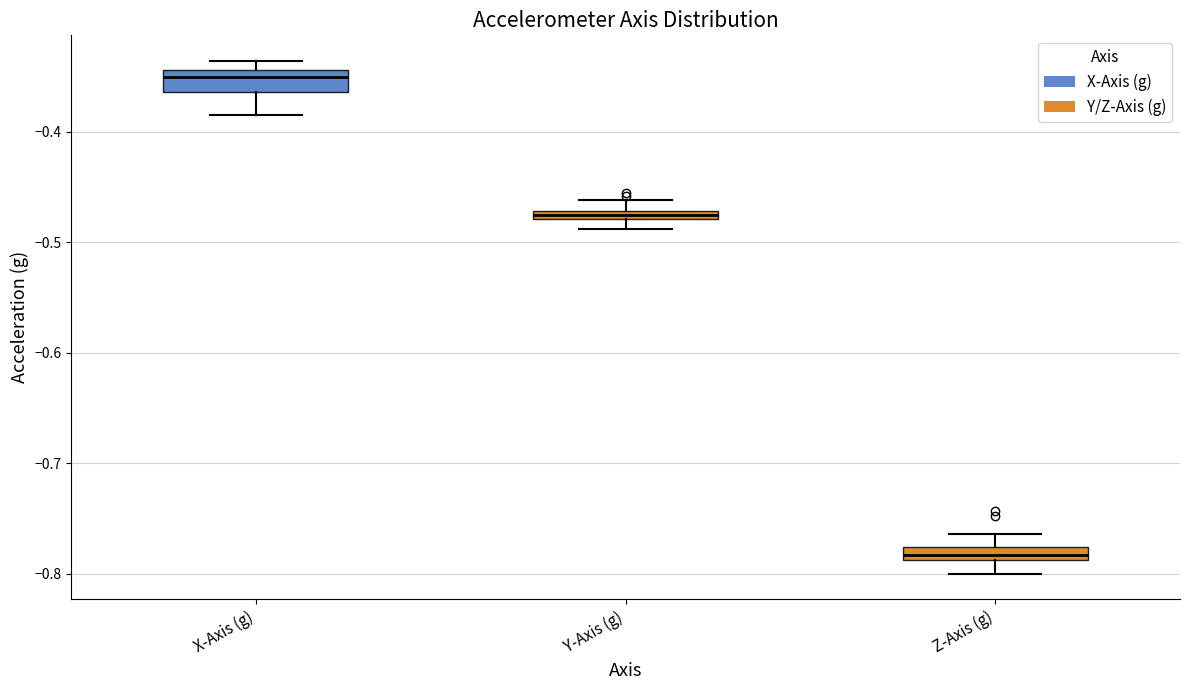

Which box has the lowest median line?

Z-Axis (g)